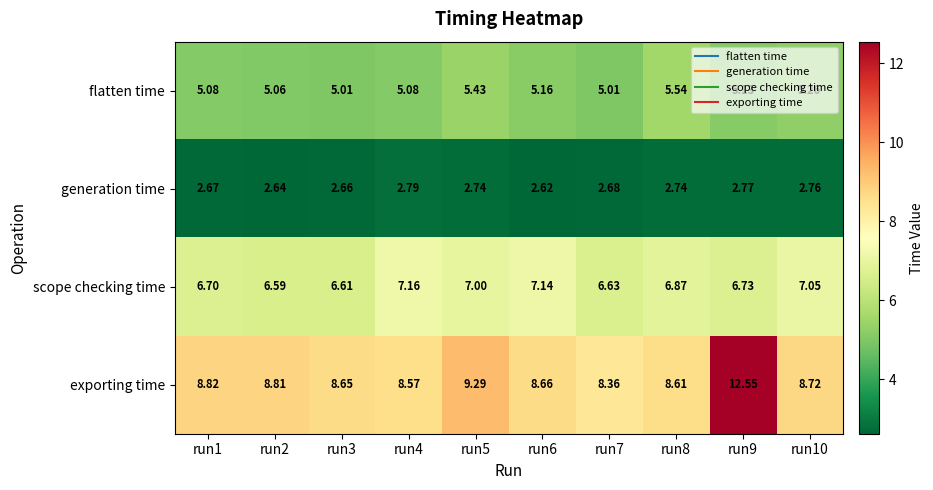

At run2, list the series in order from smallest to largest.

generation time, flatten time, scope checking time, exporting time